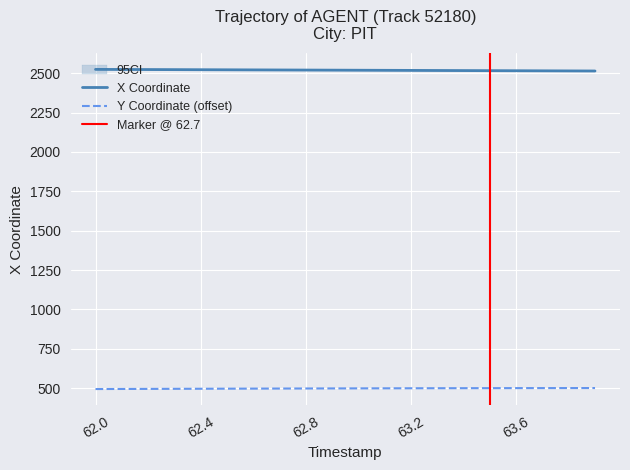

What value does the X series have at 62.7?

2520.0